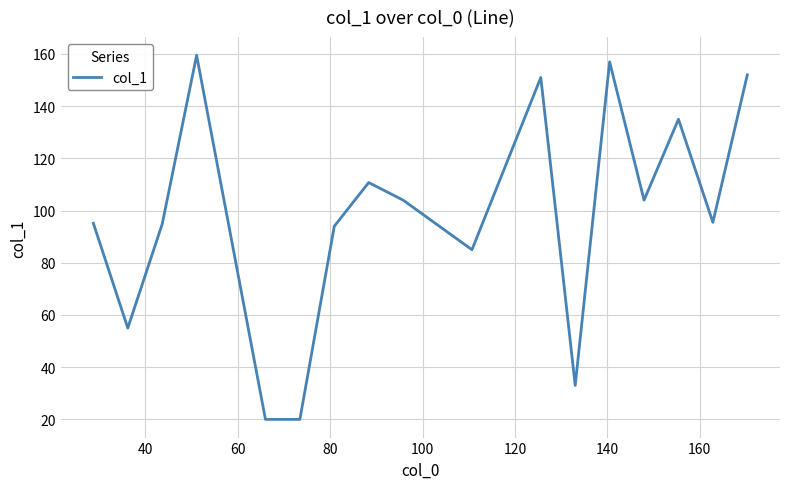

What is the difference between the maximum and minimum values?

139.5